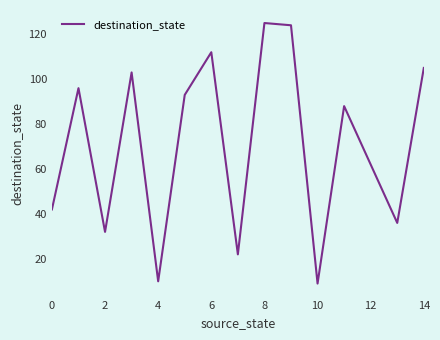

What is the greatest value displayed?

125